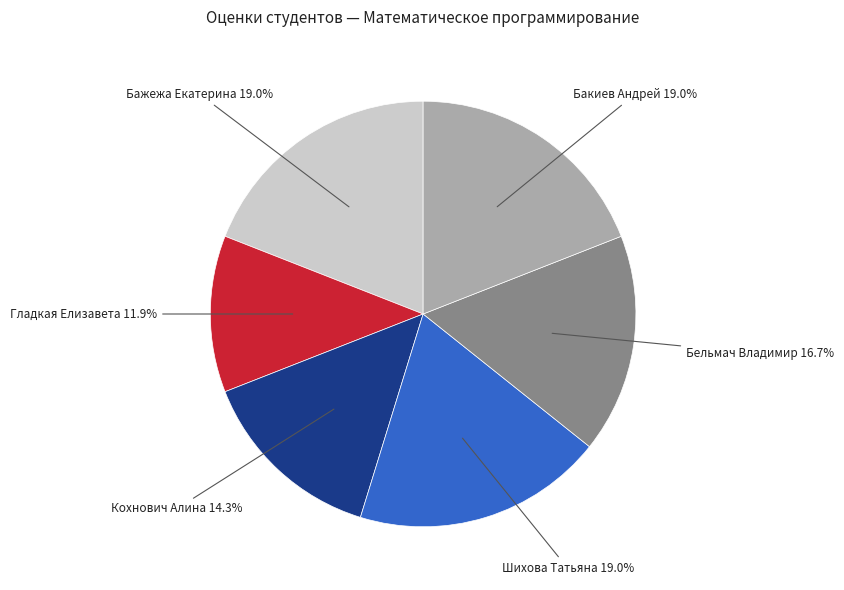

Count the number of slices in the pie.

6